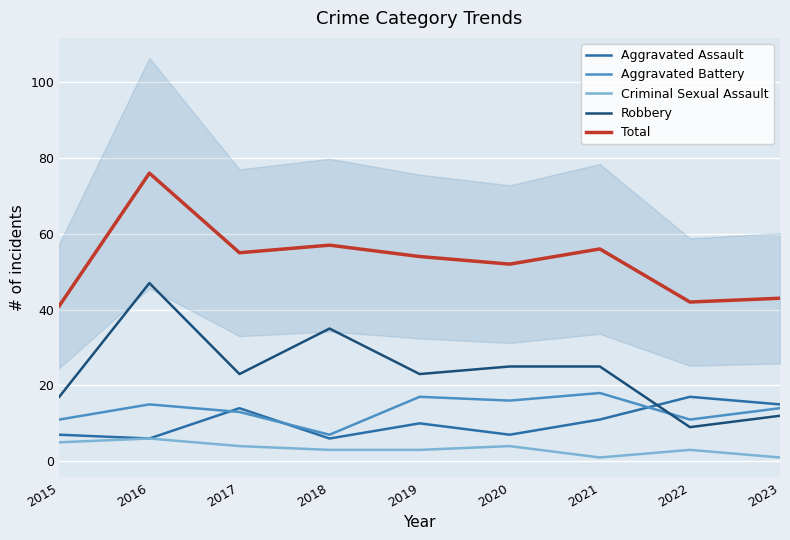

How many series are shown in this chart?

5